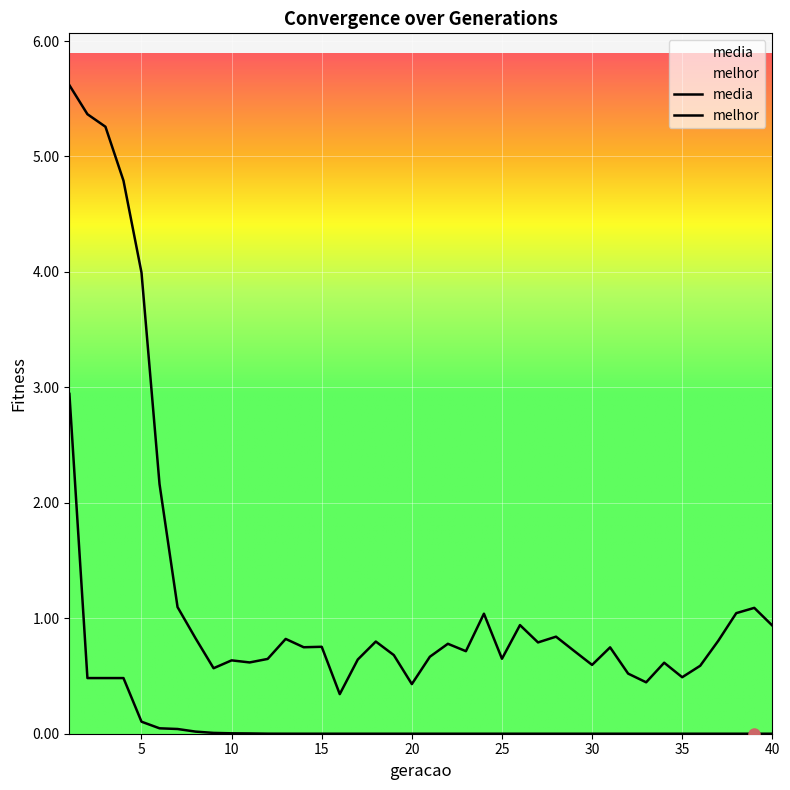

Which series changed the most between 1 and 25?

media